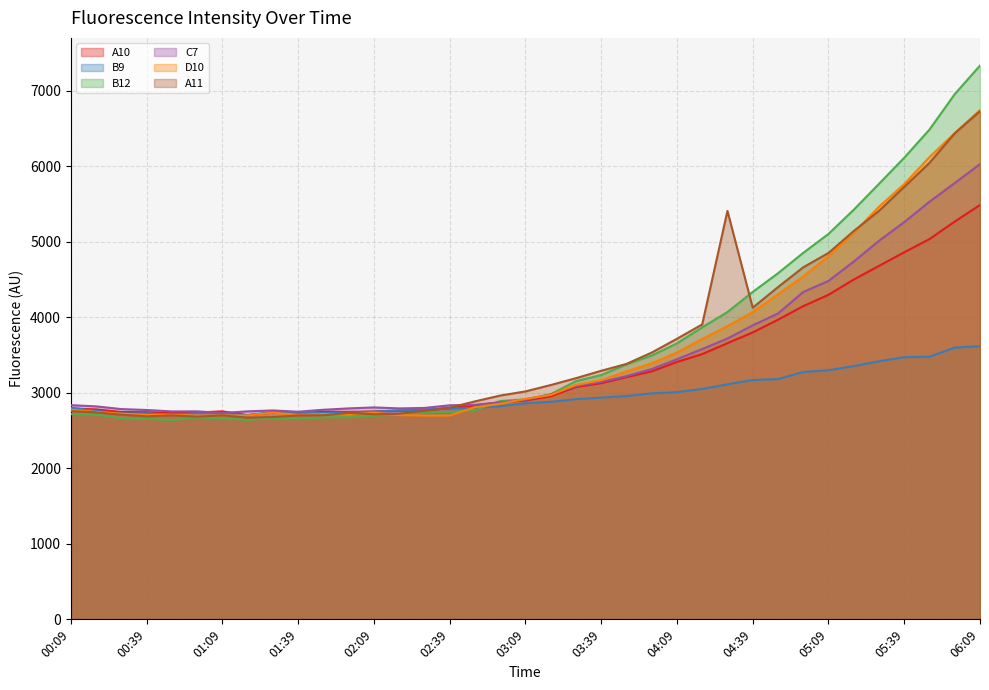

Is it true that D10 equals 2709 at 01:39?

True